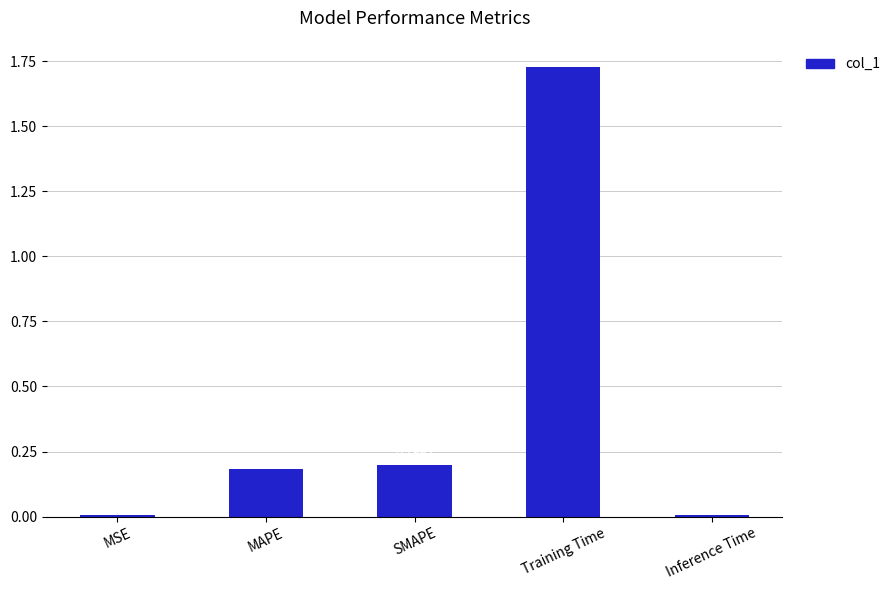

Are the bars horizontal?

No